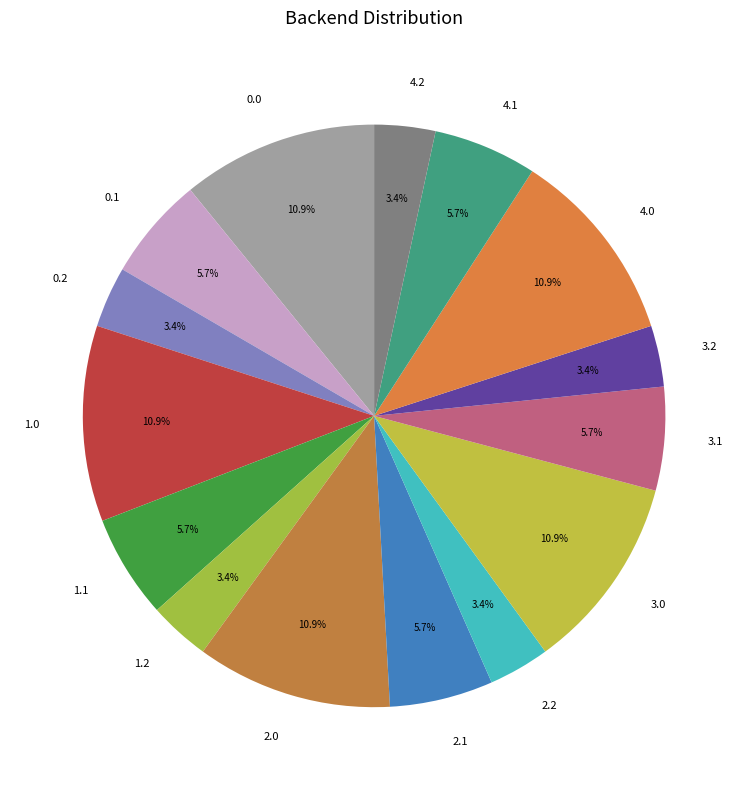

Does any single category account for the majority?

No